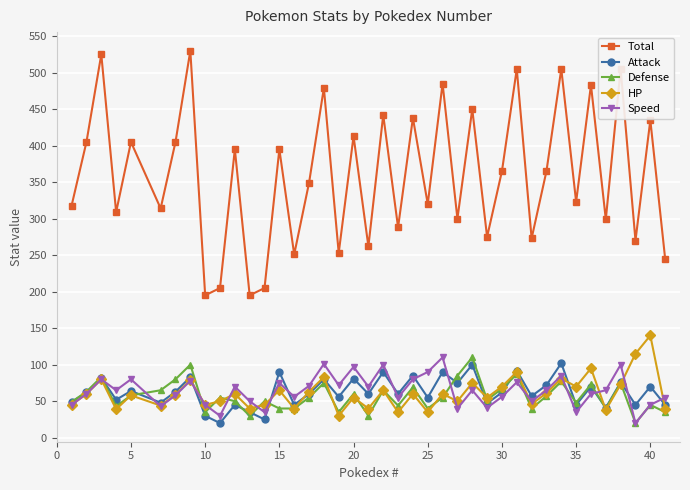

Which series has the largest total across all categories?

Total